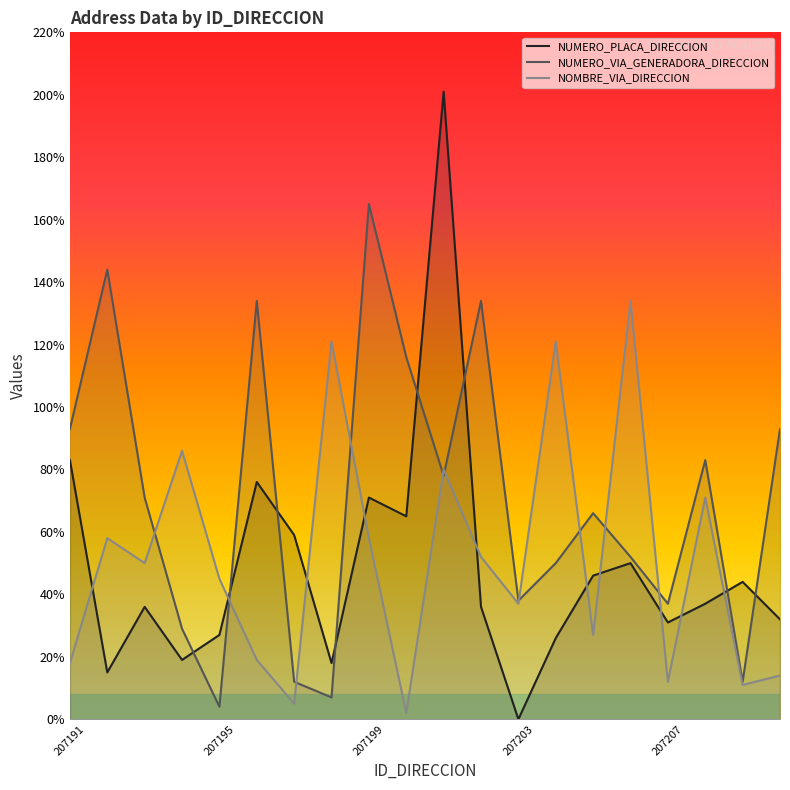

Rank the series by their maximum value, from highest to lowest.

NUMERO_PLACA_DIRECCION, NUMERO_VIA_GENERADORA_DIRECCION, NOMBRE_VIA_DIRECCION